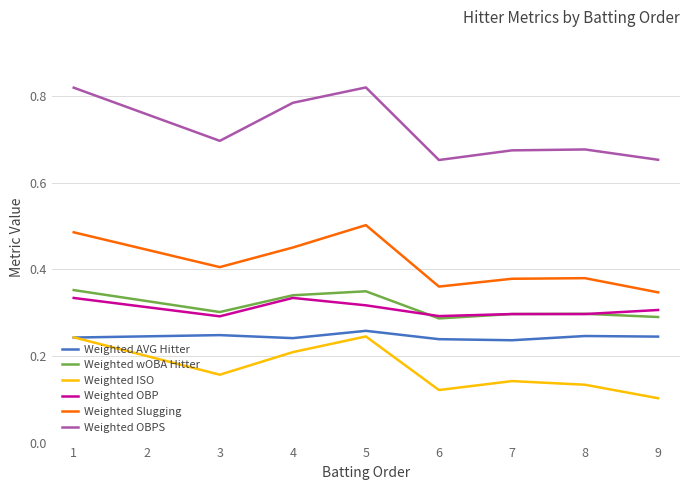

In Weighted ISO, how many points are higher than both neighbors (excluding endpoints)?

2